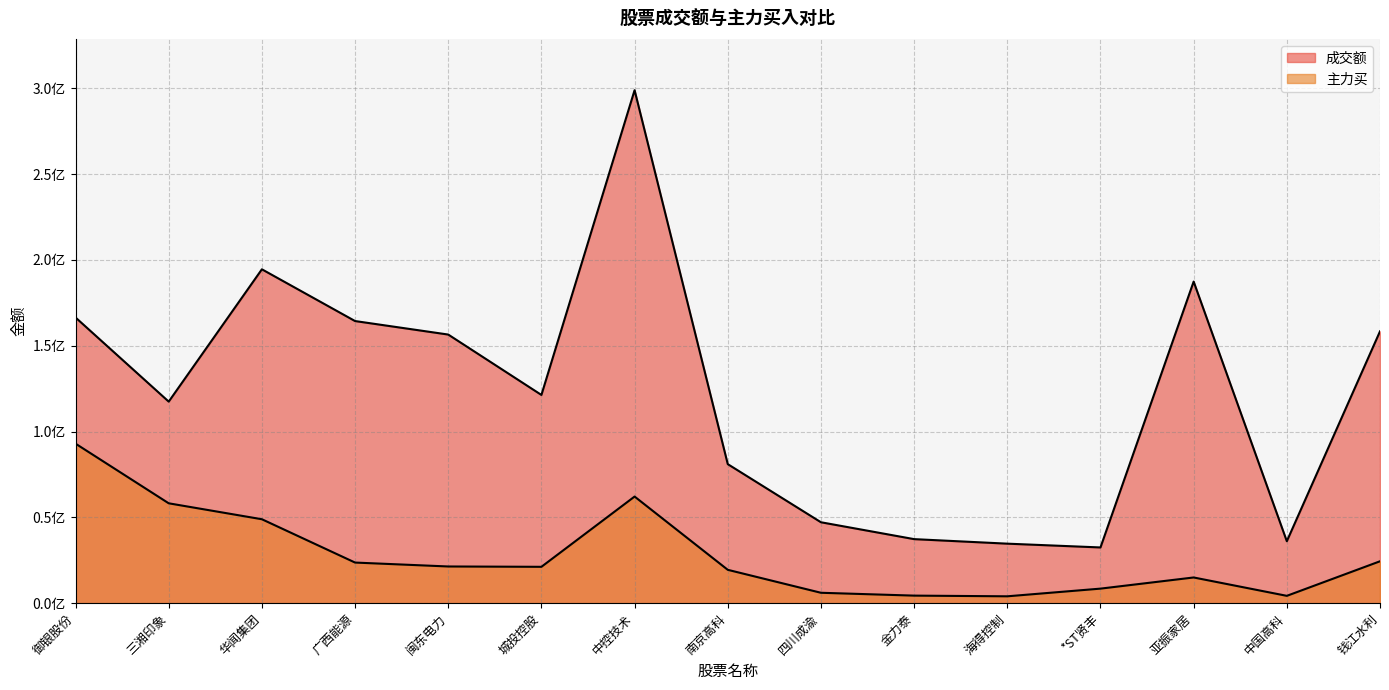

Does the chart have visible grid lines?

Yes